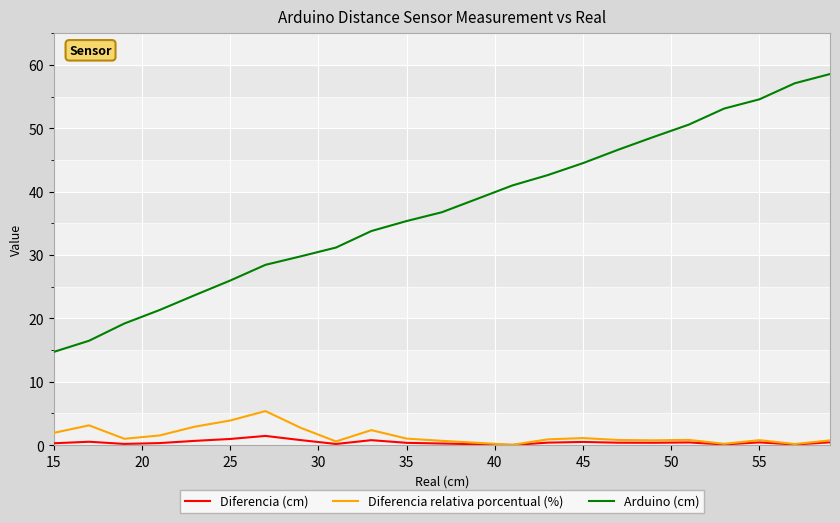

True or false: Arduino (cm) and Diferencia (cm) cross at least once.

False